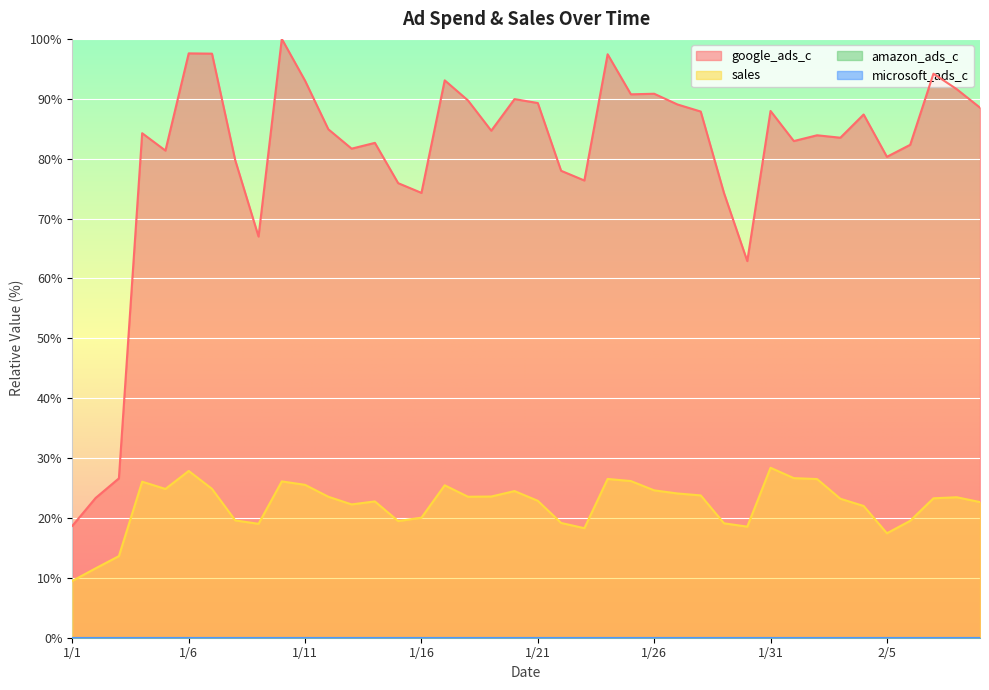

Count the number of categories in the chart.

40